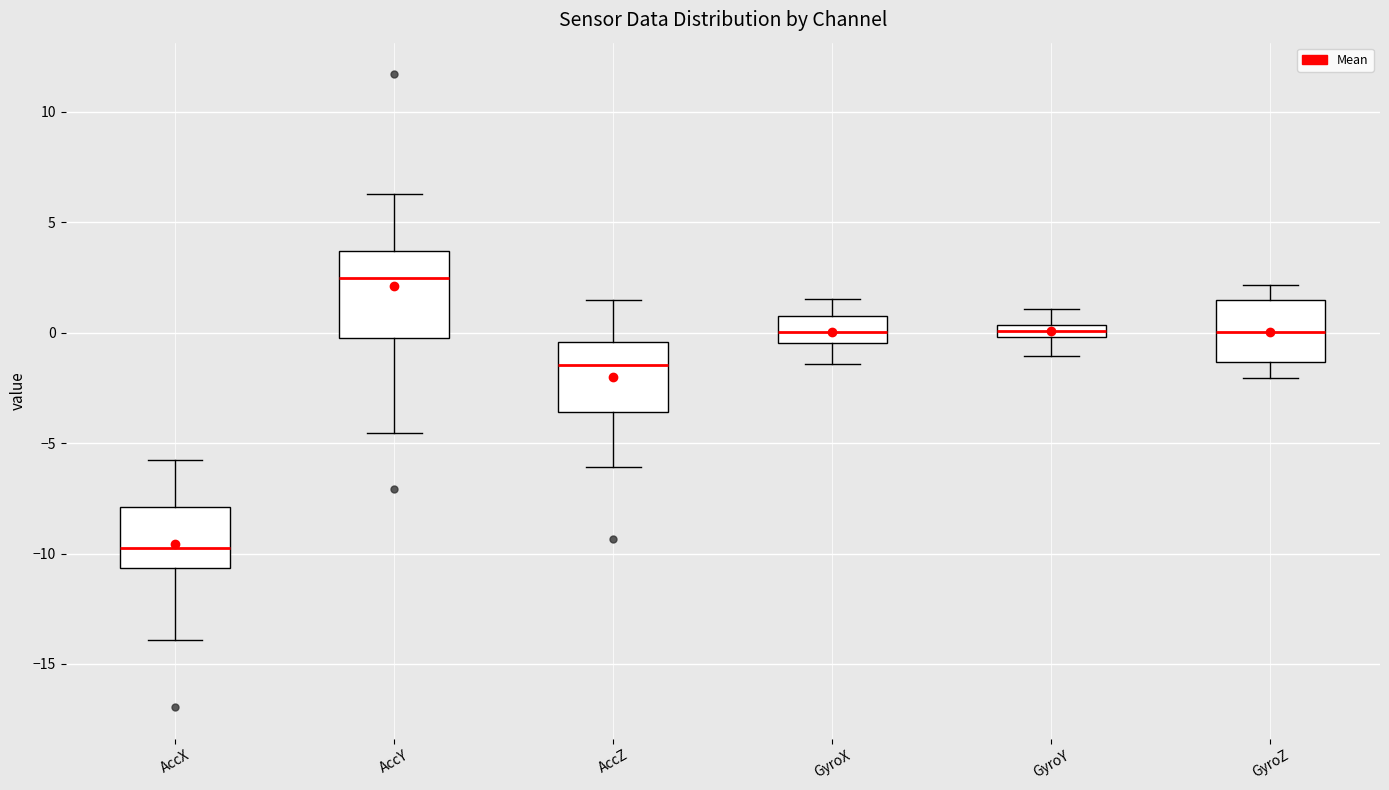

Where does the lower whisker of the box for AccY end on the y-axis? The values are not printed on the chart, so give them approximately, as read against the axis.

-4.5